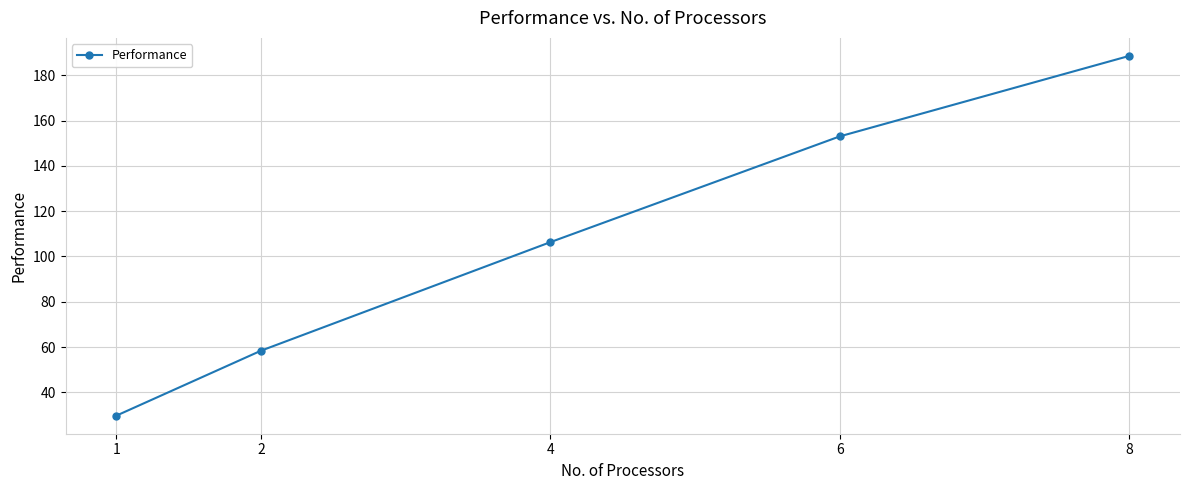

What is the sum of the values at 1 and 4?

136.0